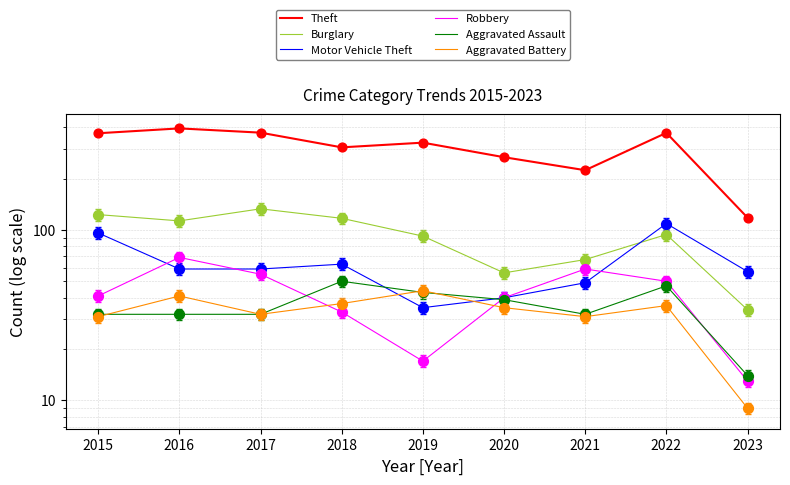

What are all the series names shown in the legend?

Theft, Burglary, Motor Vehicle Theft, Robbery, Aggravated Assault, Aggravated Battery